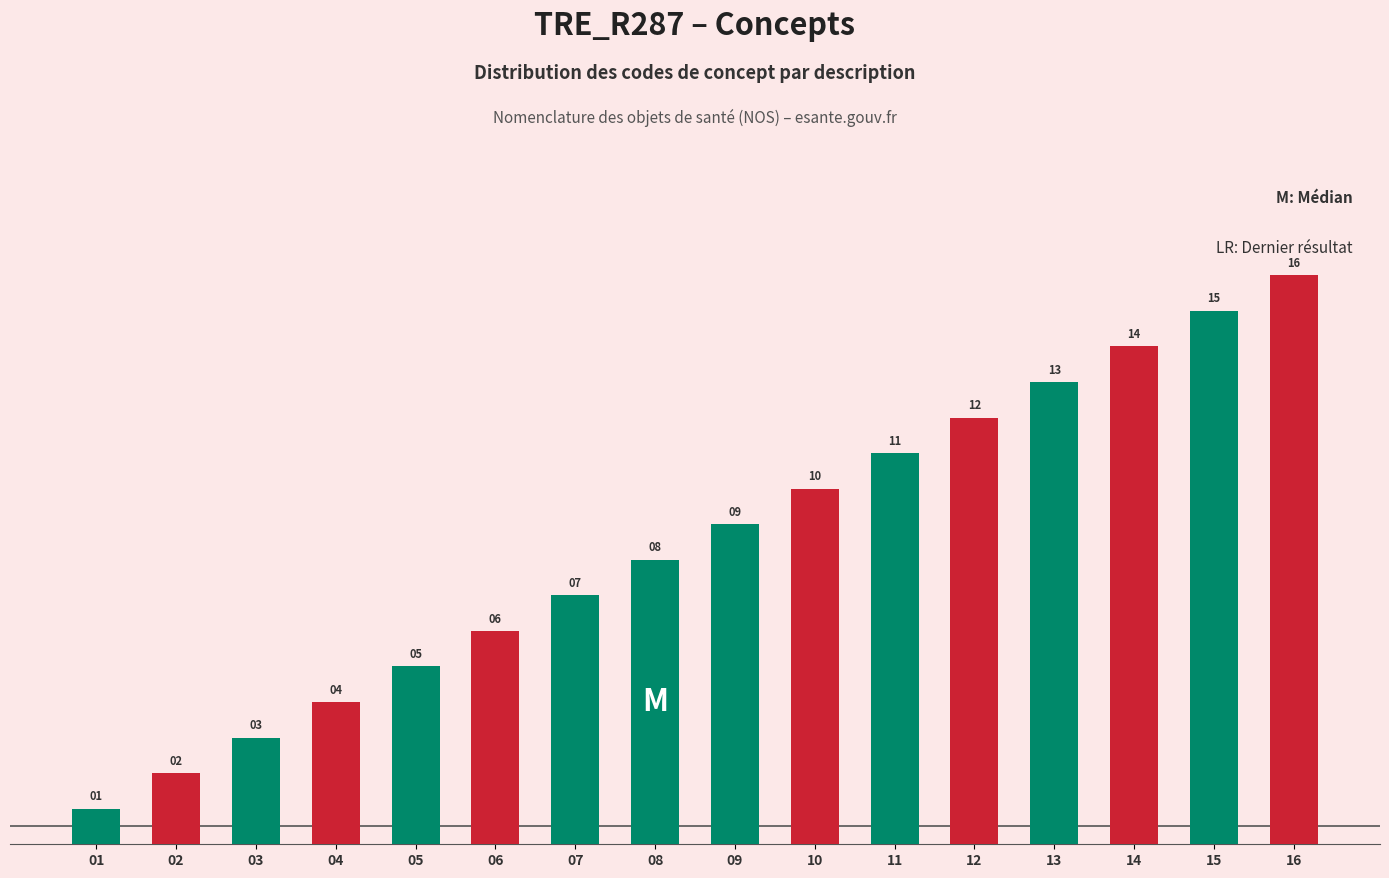

Does the chart contain stacked bars?

No